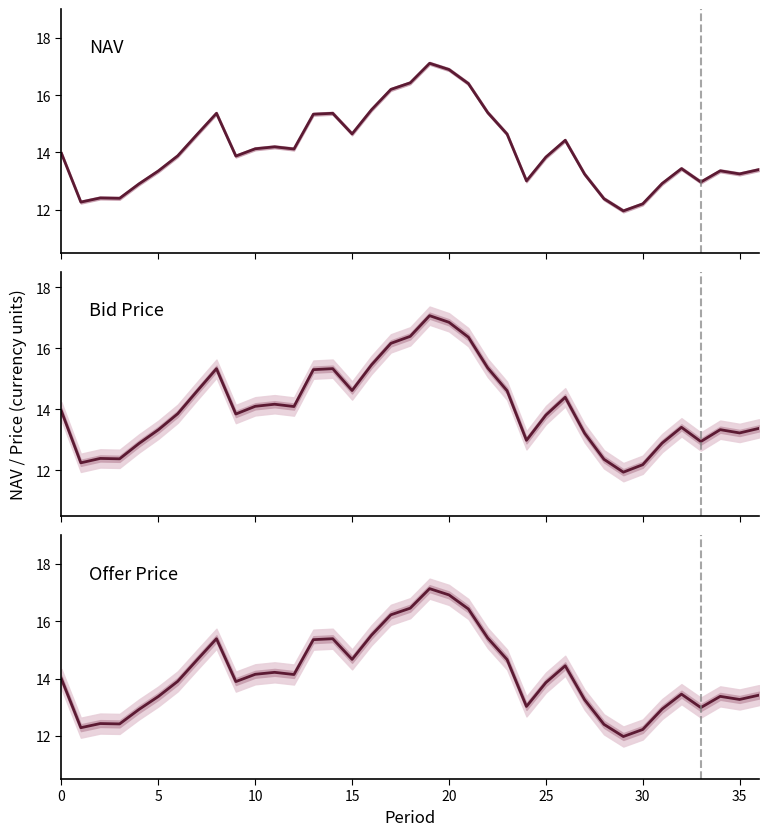

How many lines are shown in the chart?

3